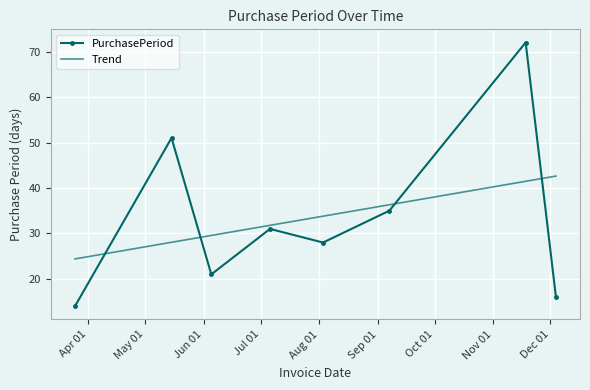

List the series in order of their peak value, lowest first.

Trend, PurchasePeriod